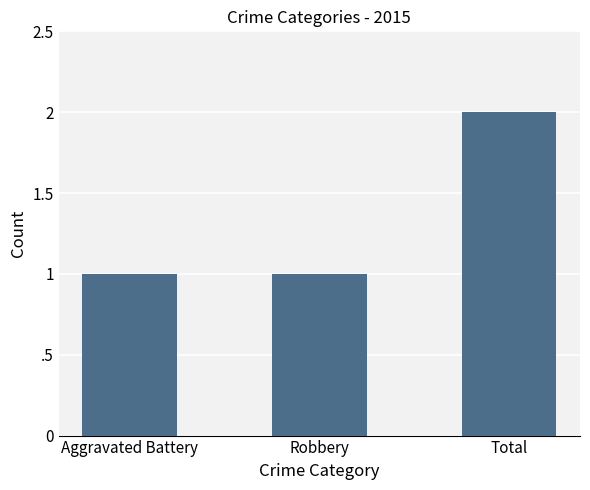

What is the ratio of the value at Robbery to the value at Aggravated Battery?

1.0